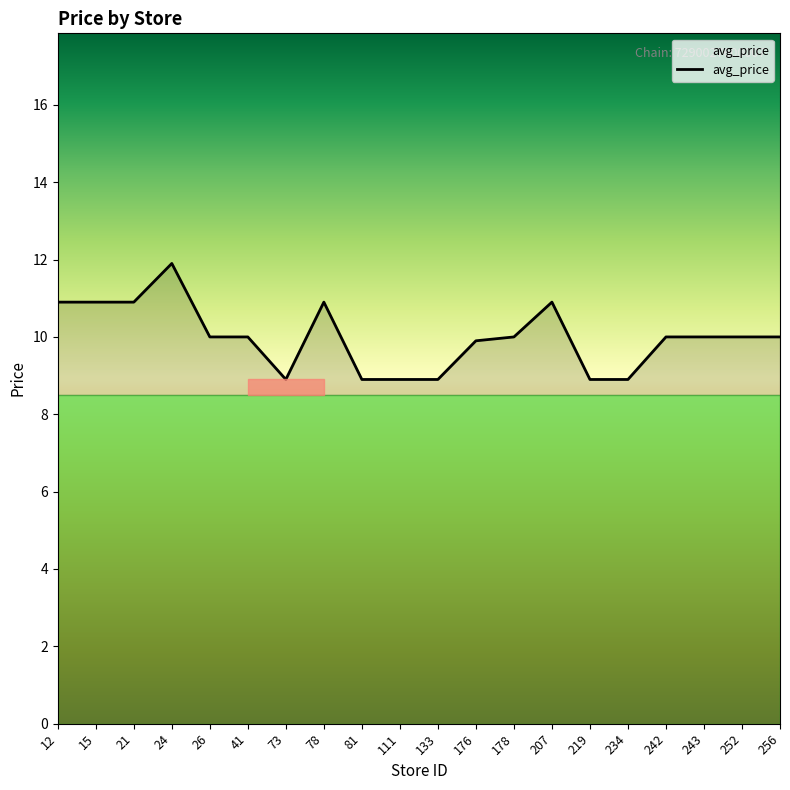

Which category has the highest value across all series?

24